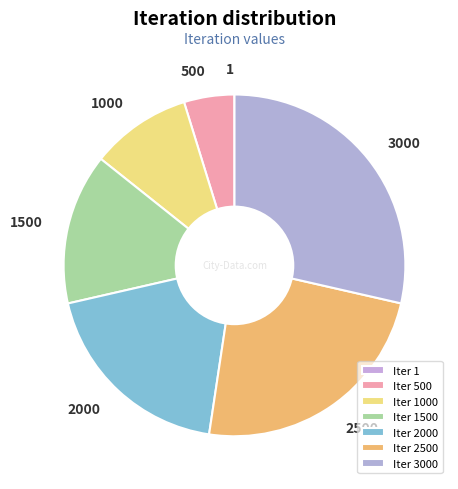

Is there any slice that represents more than half of the pie?

No